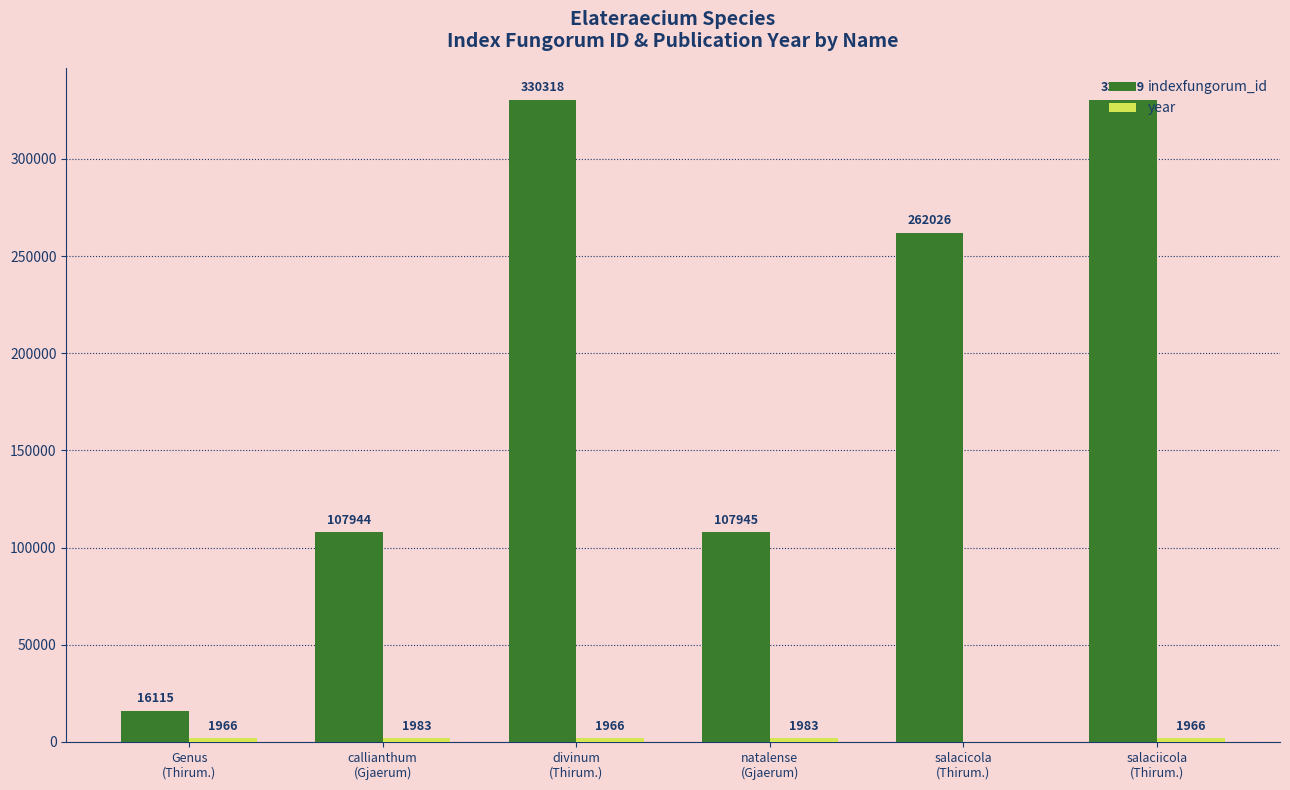

What is the highest value of the indexfungorum_id series?

330319